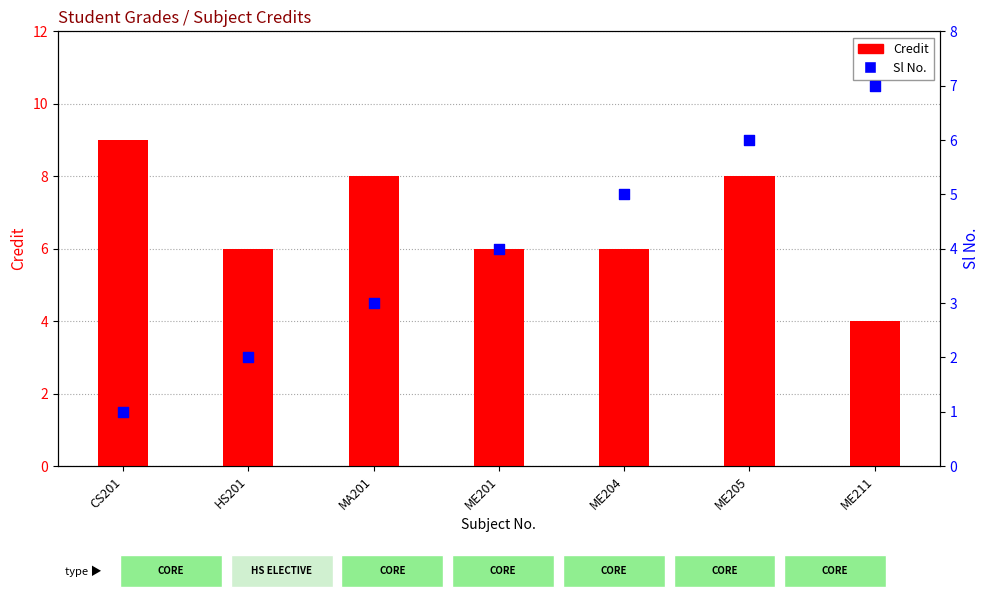

What are all the series names shown in the legend?

Credit, Sl No.